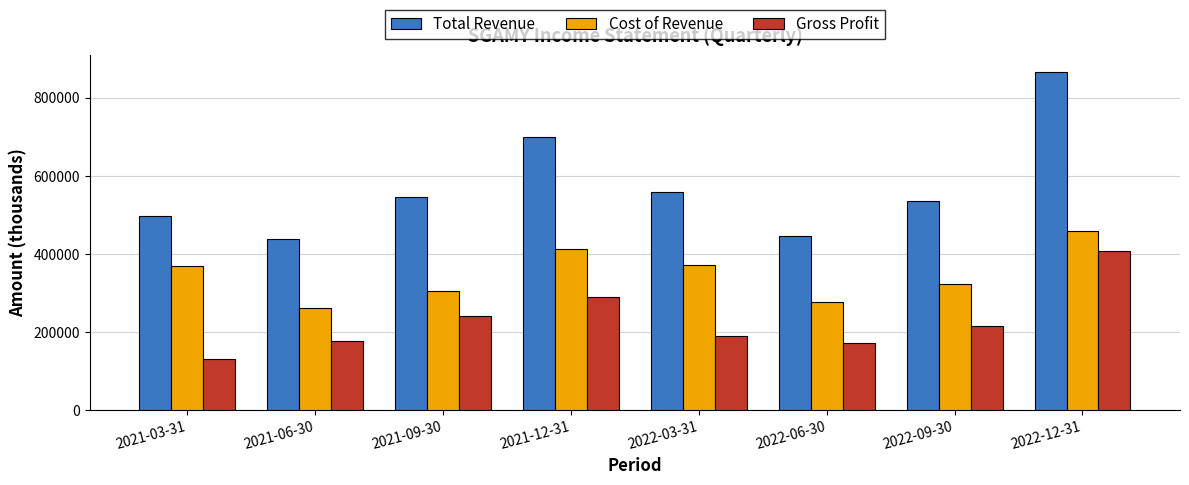

Which series has the largest total across all categories?

Total Revenue